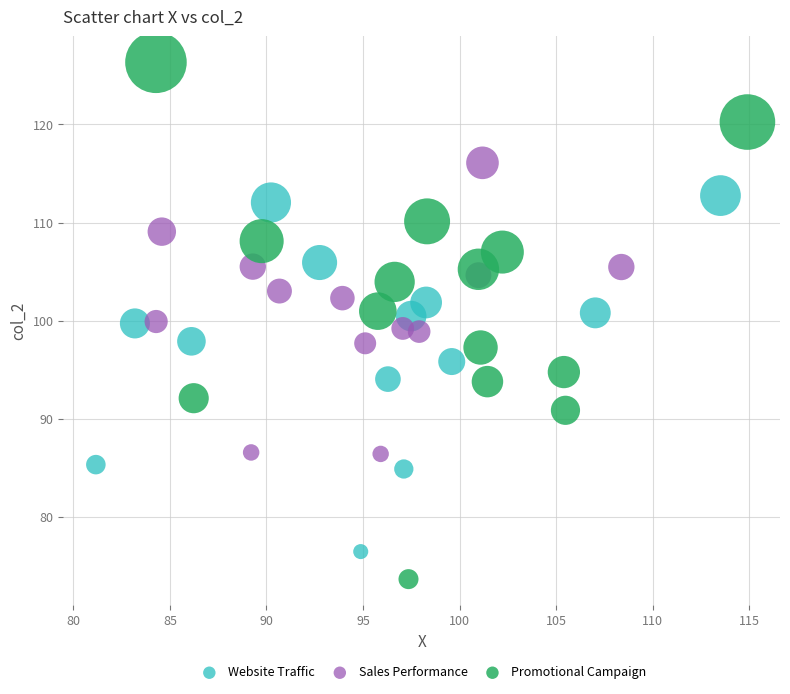

What are all the series names shown in the legend?

Website Traffic, Sales Performance, Promotional Campaign